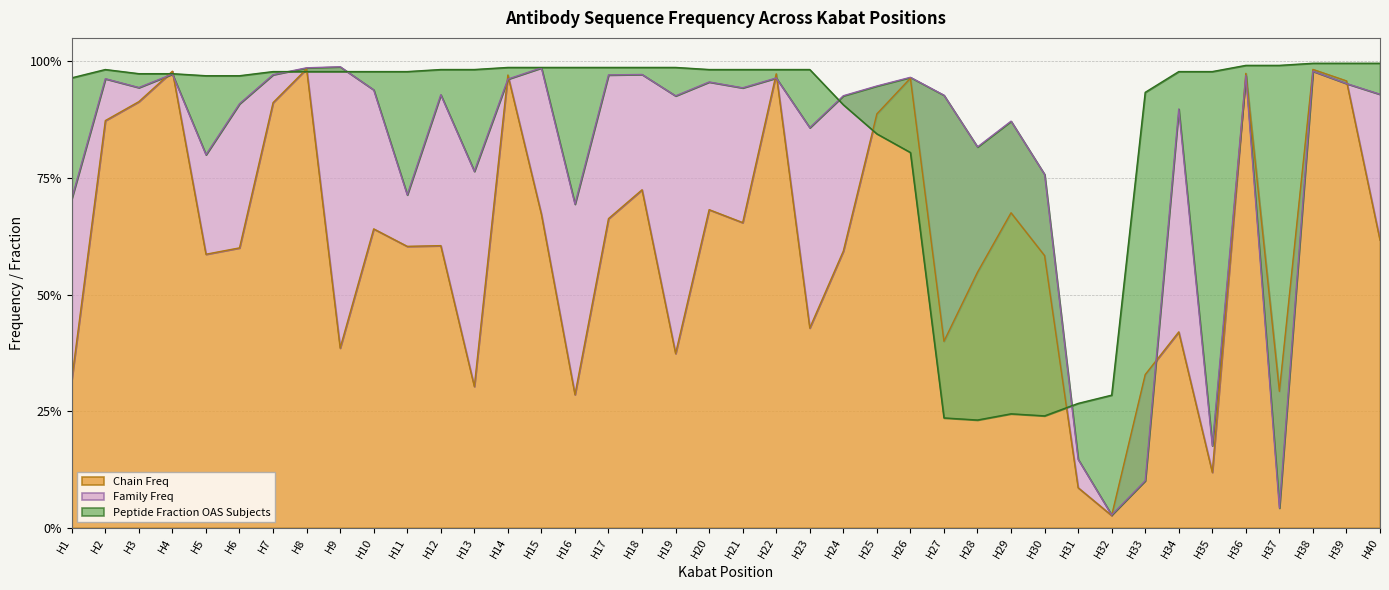

The Chain Freq series shows 0.6 at H40. True or false?

True